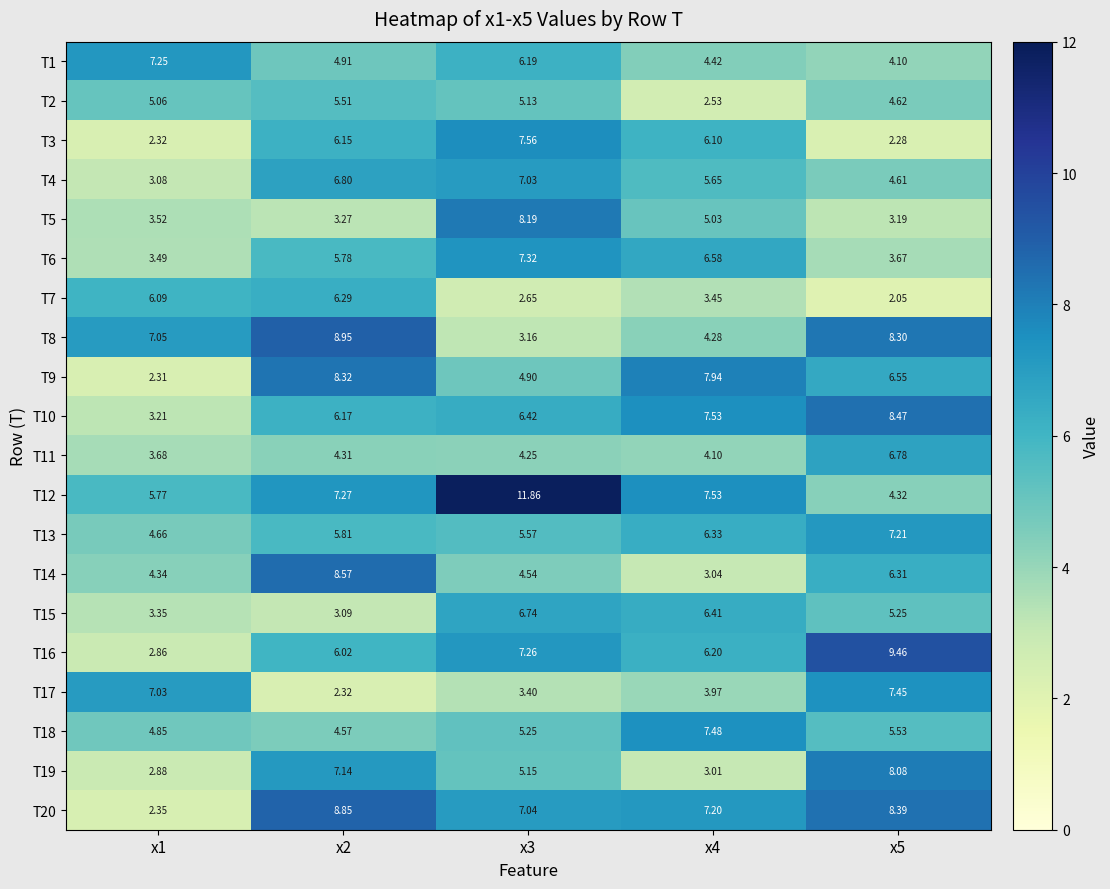

Is the value of T9 at x5 greater than the value of T2 at x2?

Yes